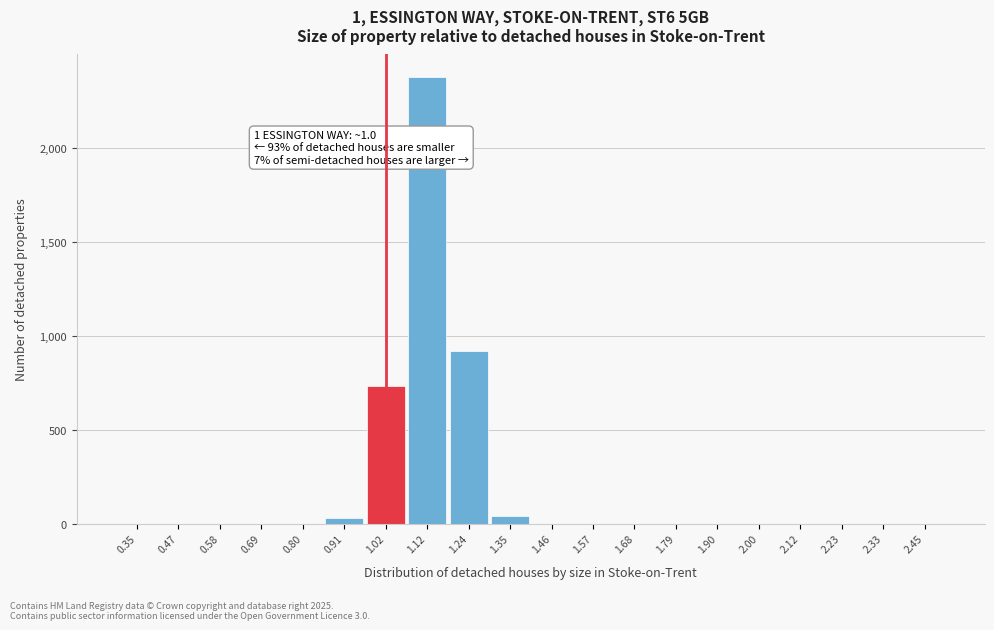

Over which range of the x-axis is the bar tallest?

1.07 to 1.18